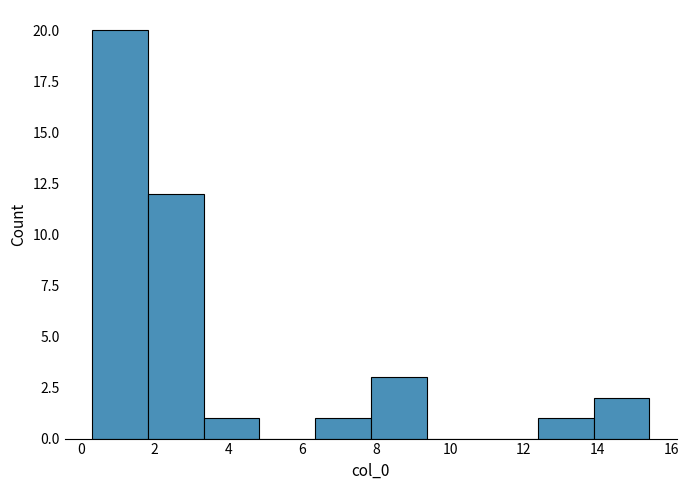

What is the height of the bar covering 1.8 to 3.4 on the x-axis? Neither the bar edges nor the heights are printed on the chart, so give them approximately, as read against the axes.

12